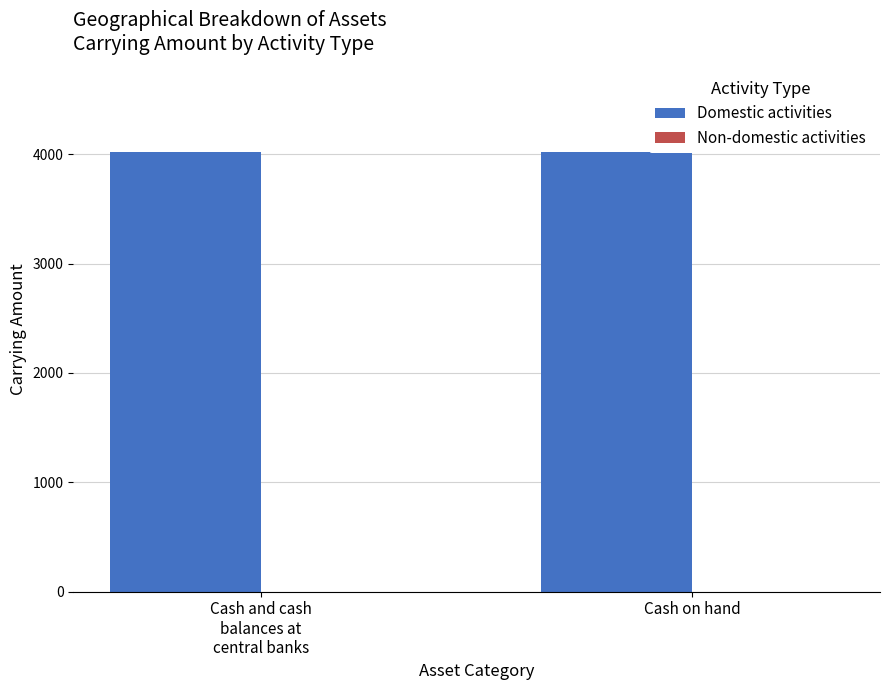

At which category is the sum across all series the highest?

Cash and cash
balances at
central banks